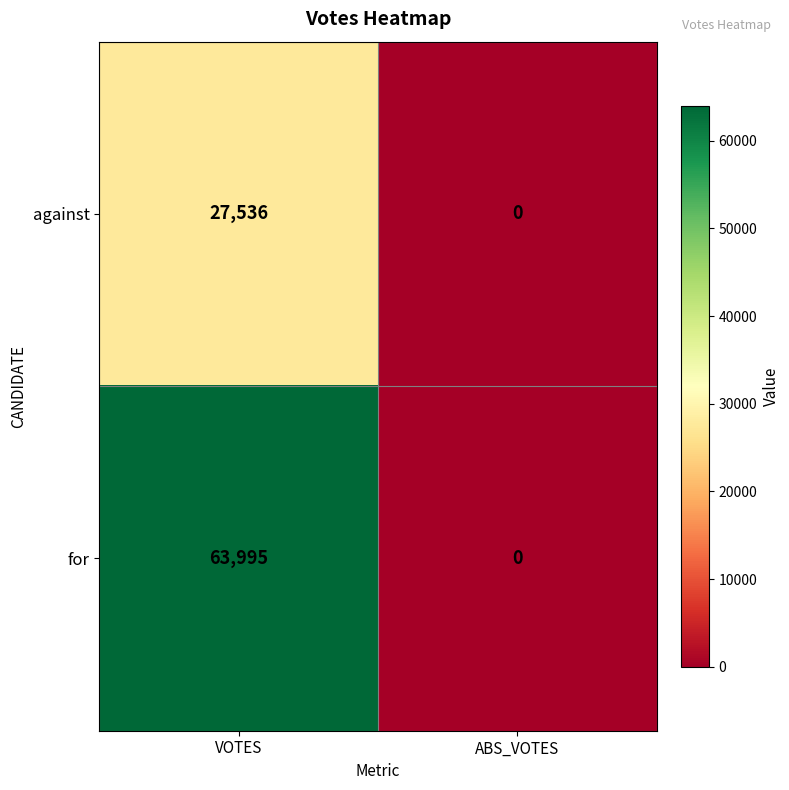

Which series has the widest spread of values?

for